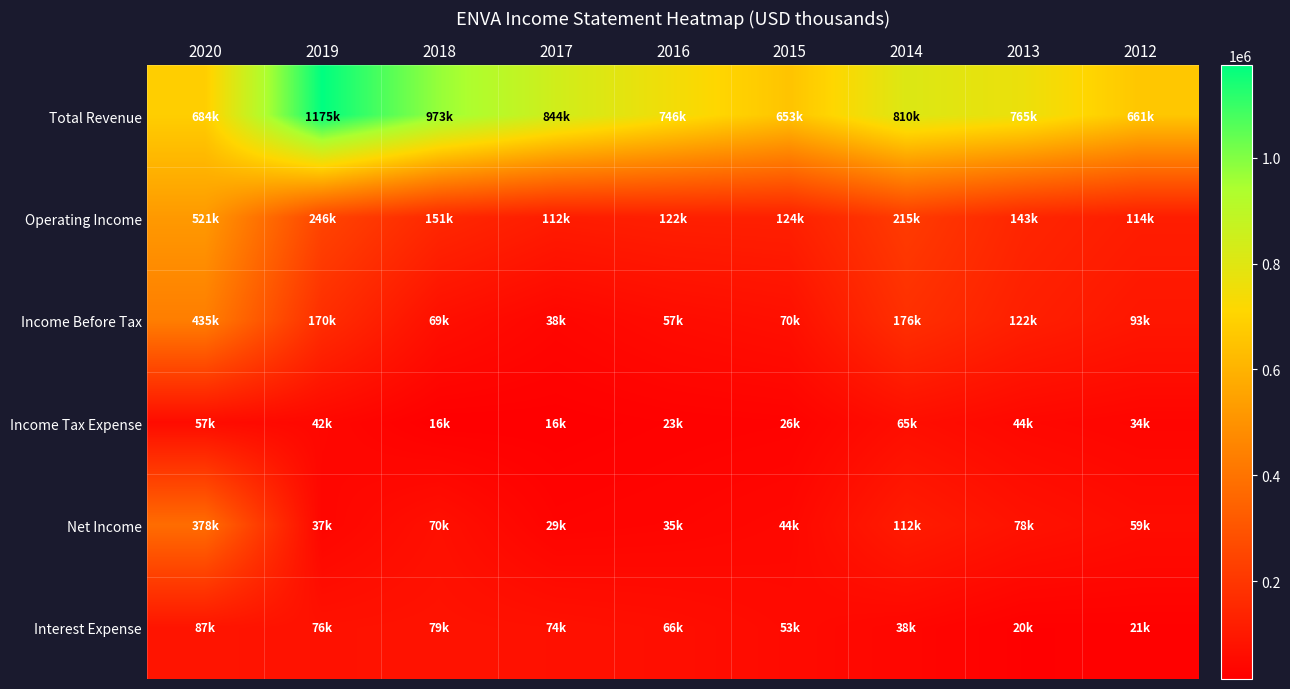

Between 2015 and 2012, which is larger?

2012